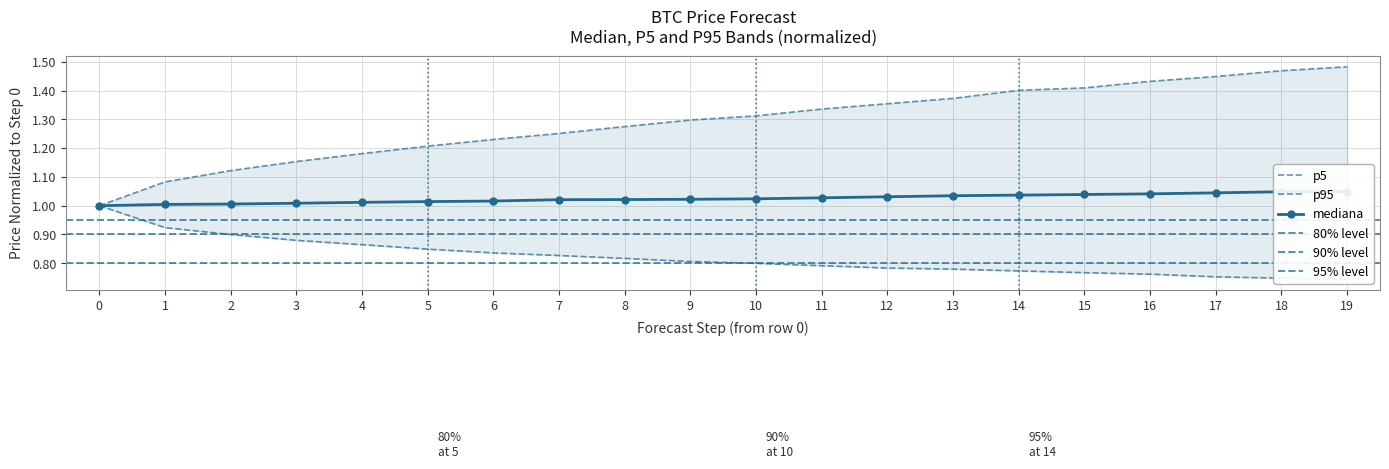

Rank the series at 5 from highest to lowest value.

p95, mediana, p5